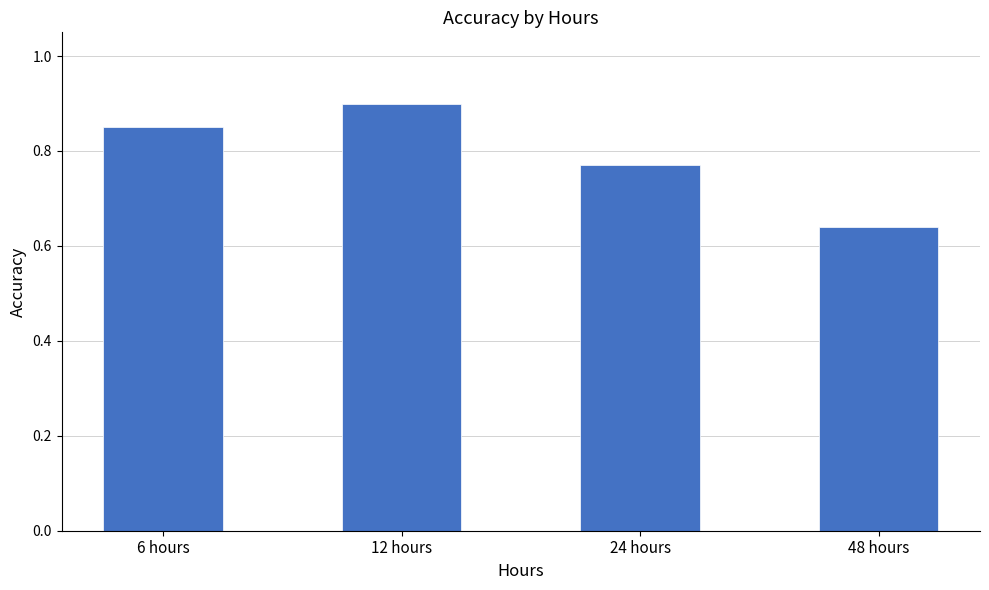

The value at 12 hours is 0.6. True or false?

False